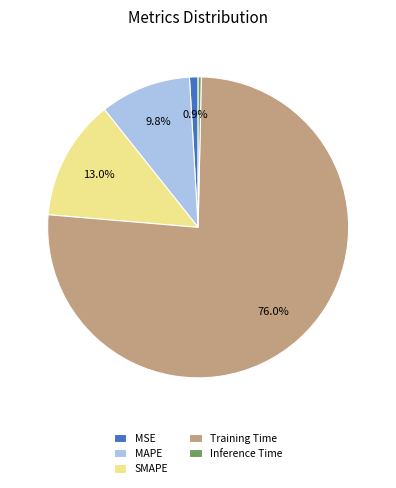

To the nearest percent, what is the difference between the largest and smallest slice percentages?

76%